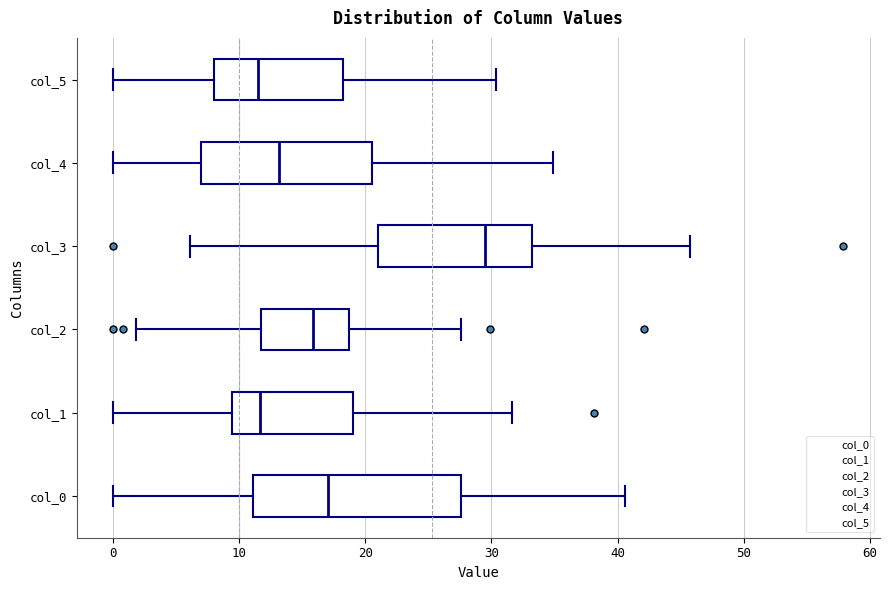

Reading bottom to top, transcribe this box plot: for each box, give where its median line is, the range the box spans, and where its two whiskers end, as read against the x-axis. The values are not printed on the chart, so give them approximately, as read against the axis.

col_0: median 17, box 11 to 28, whiskers 0 to 41
col_1: median 12, box 9 to 19, whiskers 0 to 32
col_2: median 16, box 12 to 19, whiskers 2 to 28
col_3: median 30, box 21 to 33, whiskers 6 to 46
col_4: median 13, box 7 to 21, whiskers 0 to 35
col_5: median 11, box 8 to 18, whiskers 0 to 30